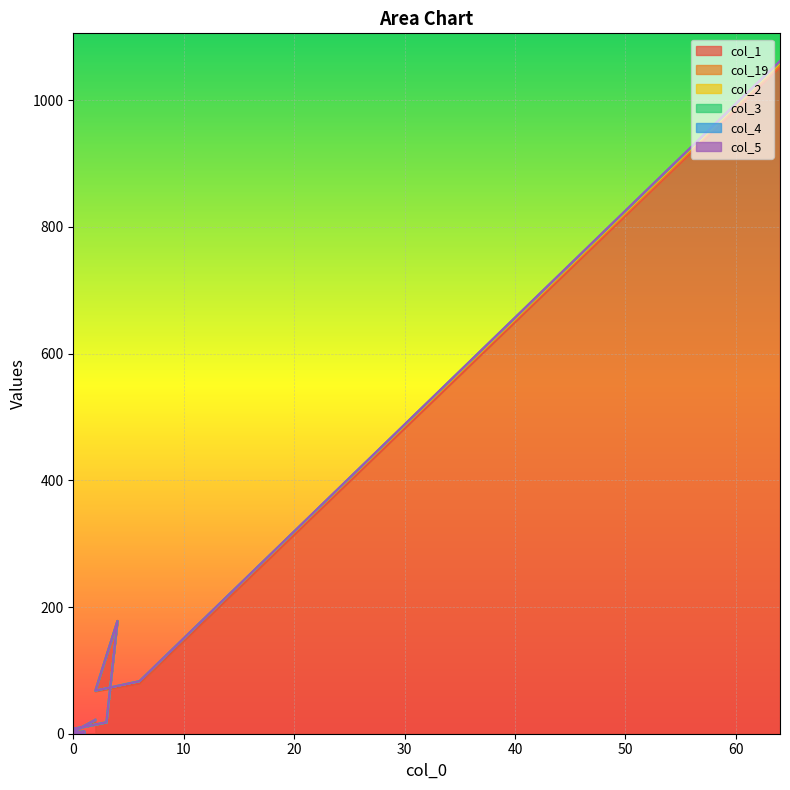

True or false: col_4 and col_3 cross at least once.

False